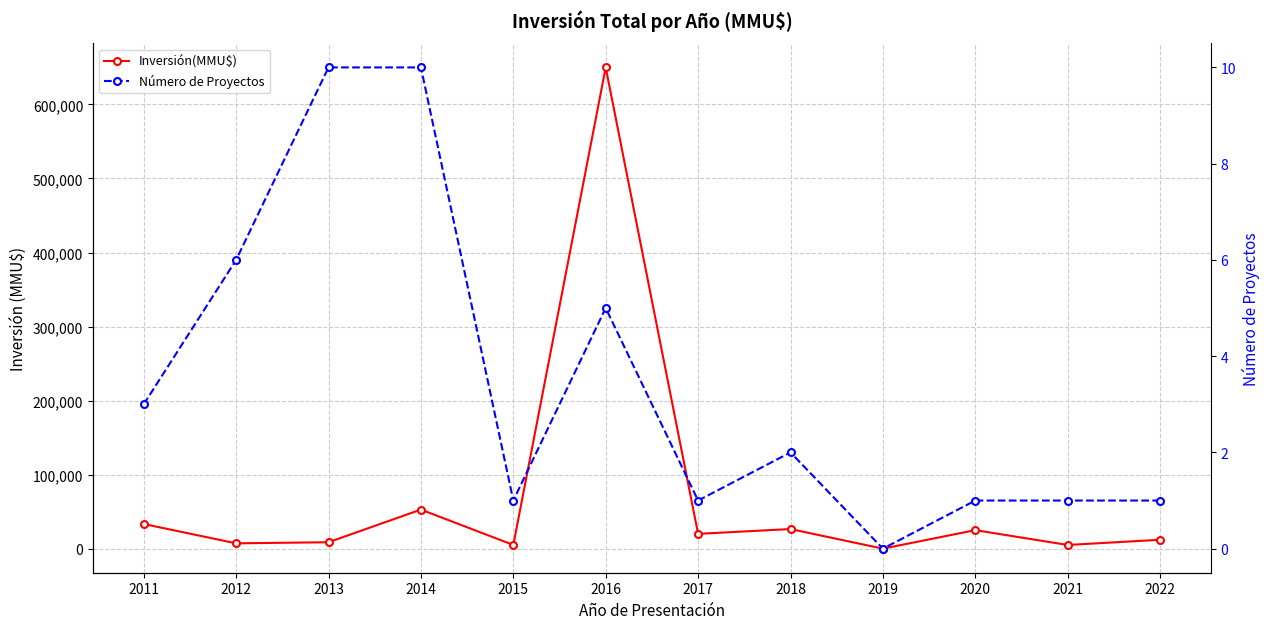

Reading right to left, what are all the values shown in this chart?

Inversión(MMU$): 2022=12000	2021=5000	2020=25000	2019=0	2018=26500	2017=20000	2016=650000	2015=5000	2014=52788	2013=8675	2012=7200	2011=33319
Número de Proyectos: 2022=1	2021=1	2020=1	2019=0	2018=2	2017=1	2016=5	2015=1	2014=10	2013=10	2012=6	2011=3